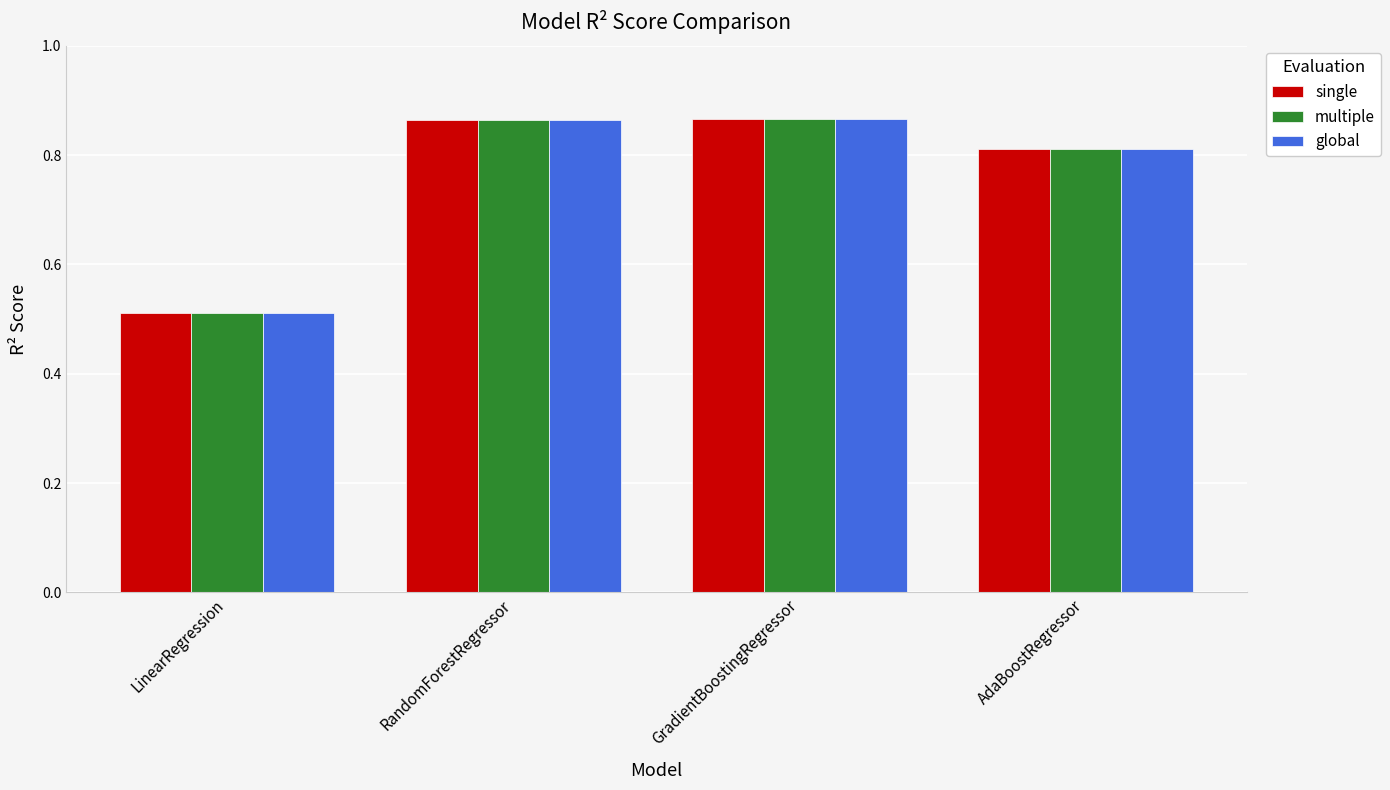

How many bars are there in each group?

3